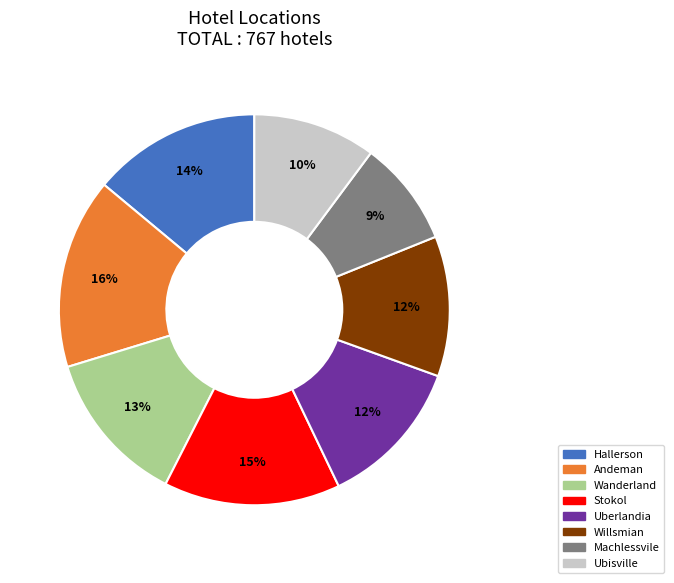

To the nearest percent, what is the difference between the largest and smallest slice percentages?

7%